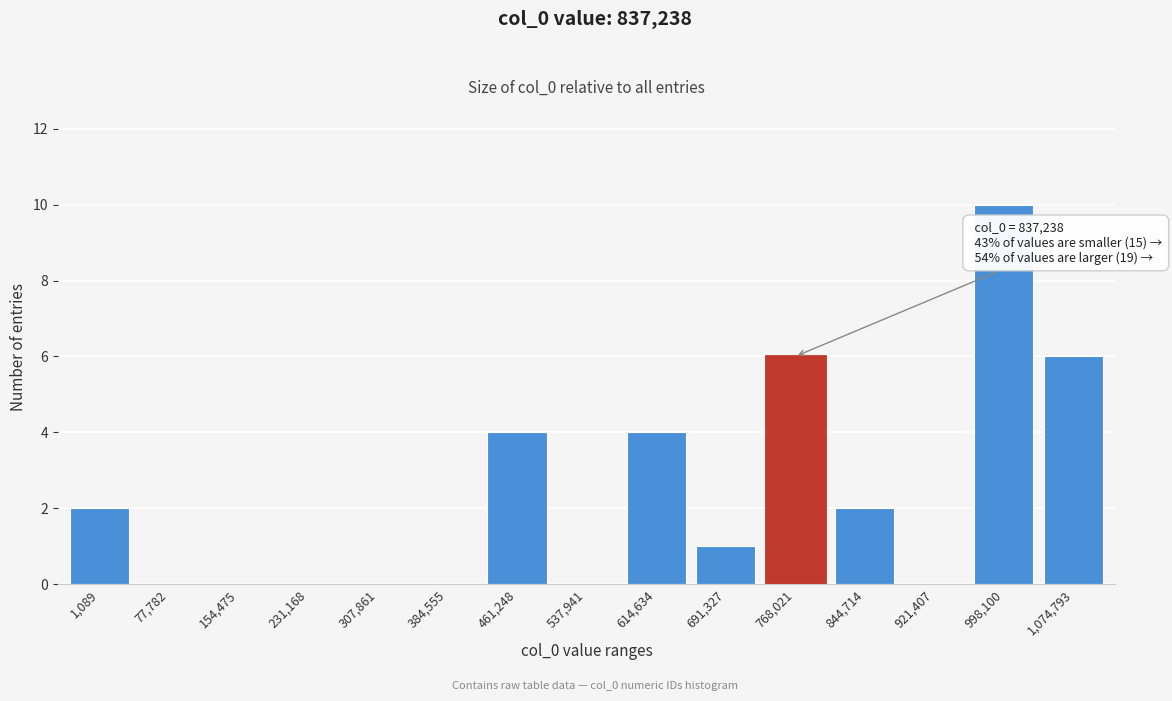

Reading left to right, extract all data points from this chart.

1,089=2	77,782=0	154,475=0	231,168=0	307,861=0	384,555=0	461,248=4	537,941=0	614,634=4	691,327=1	768,021=6	844,714=2	921,407=0	998,100=10	1,074,793=6